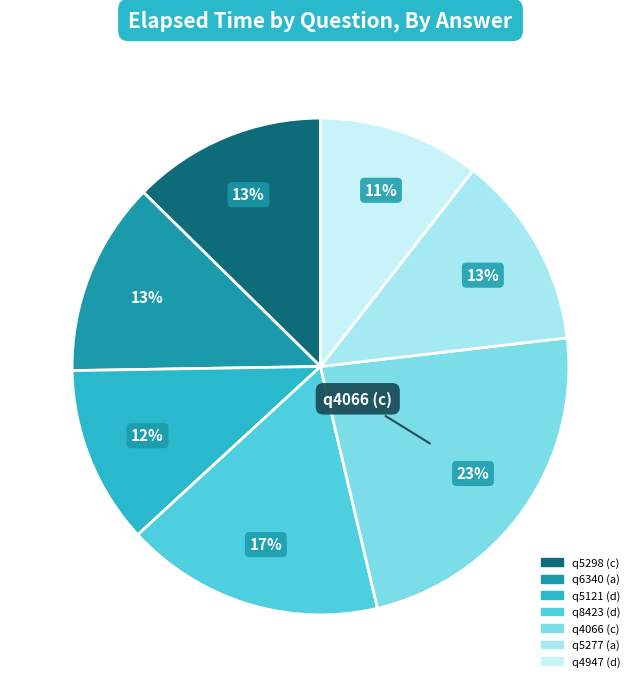

Does any single category account for the majority?

No